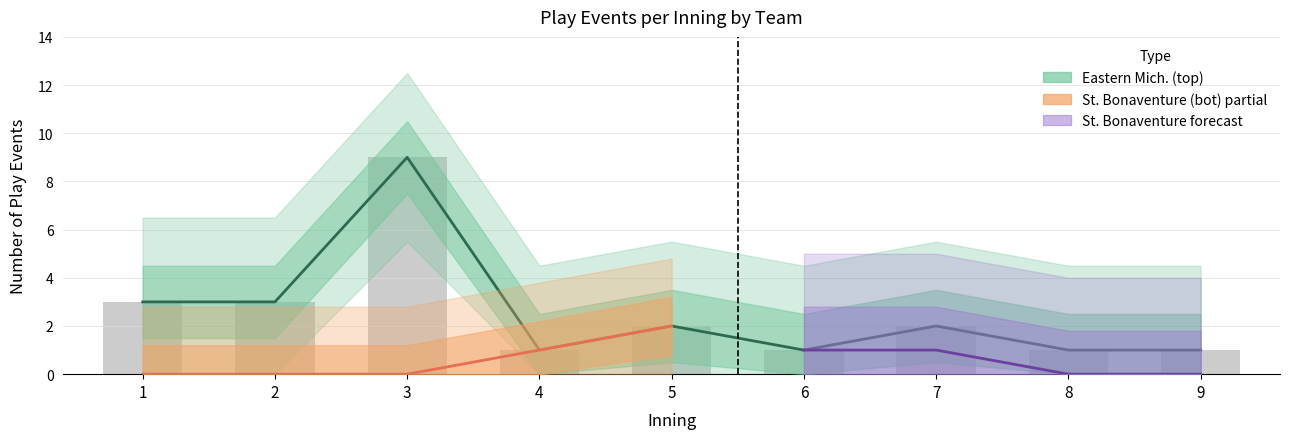

What is the difference between the maximum and minimum values?

8